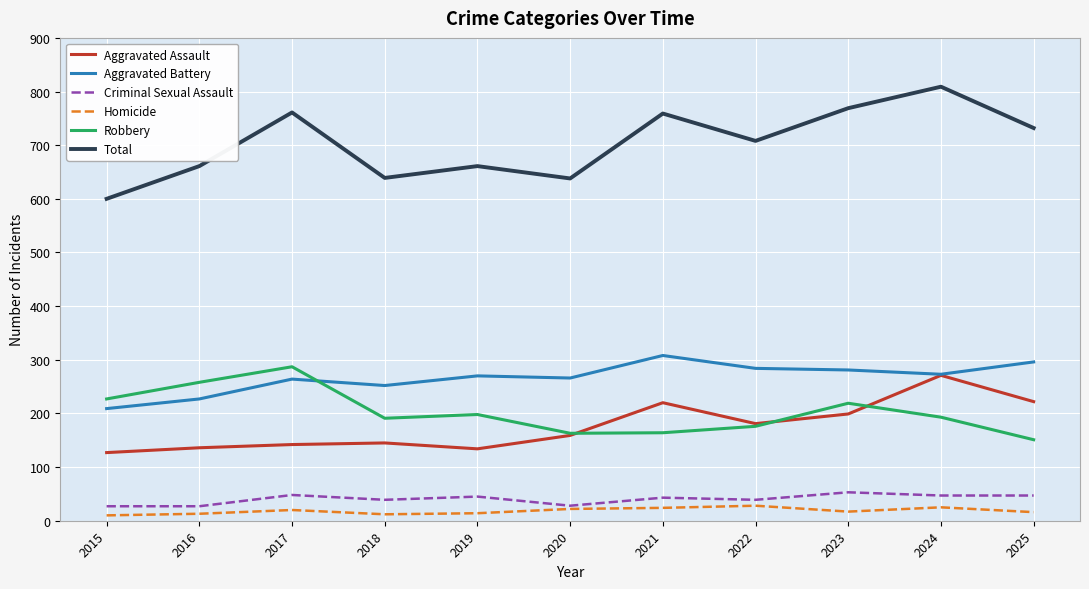

Which label corresponds to the largest value in the chart?

2024